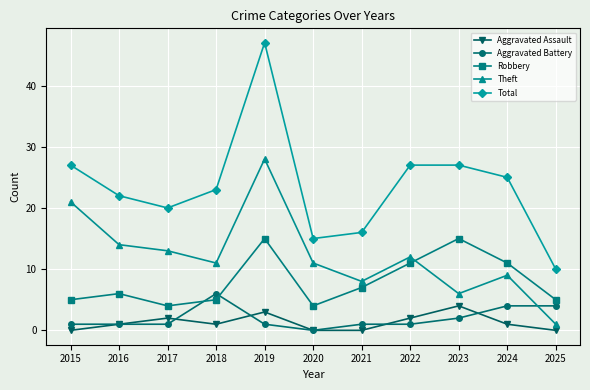

Reading left to right, extract all data points from this chart.

Aggravated Assault: 2015=0	2016=1	2017=2	2018=1	2019=3	2020=0	2021=0	2022=2	2023=4	2024=1	2025=0
Aggravated Battery: 2015=1	2016=1	2017=1	2018=6	2019=1	2020=0	2021=1	2022=1	2023=2	2024=4	2025=4
Robbery: 2015=5	2016=6	2017=4	2018=5	2019=15	2020=4	2021=7	2022=11	2023=15	2024=11	2025=5
Theft: 2015=21	2016=14	2017=13	2018=11	2019=28	2020=11	2021=8	2022=12	2023=6	2024=9	2025=1
Total: 2015=27	2016=22	2017=20	2018=23	2019=47	2020=15	2021=16	2022=27	2023=27	2024=25	2025=10